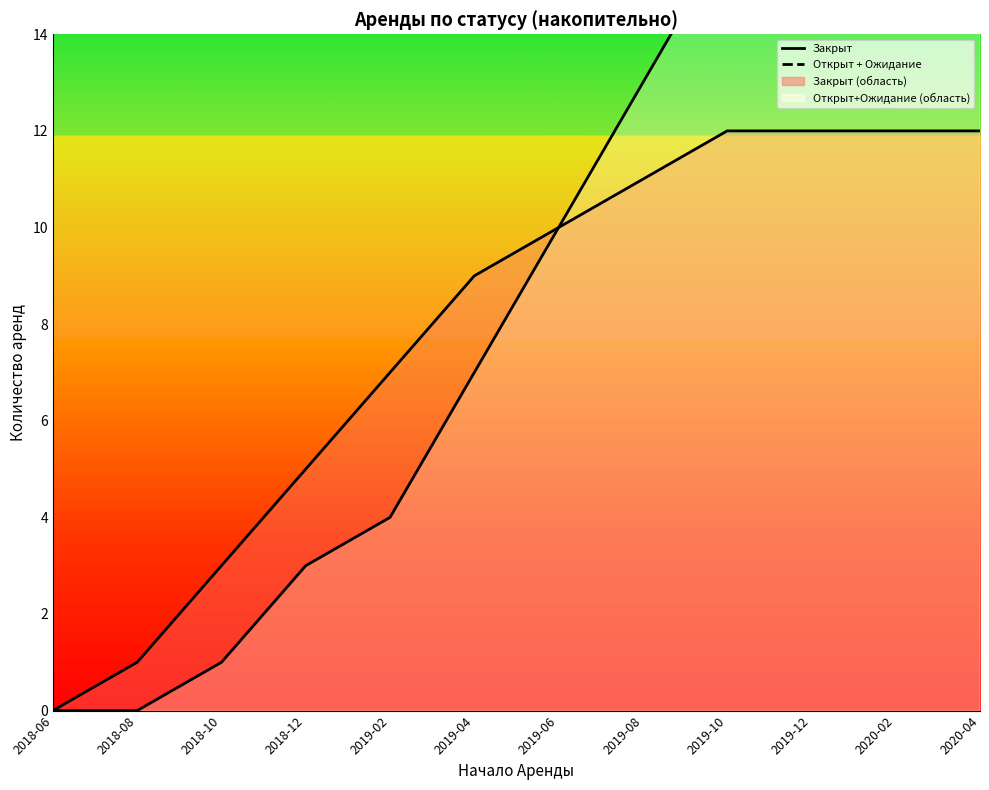

What is the highest value of the Закрыт series?

12